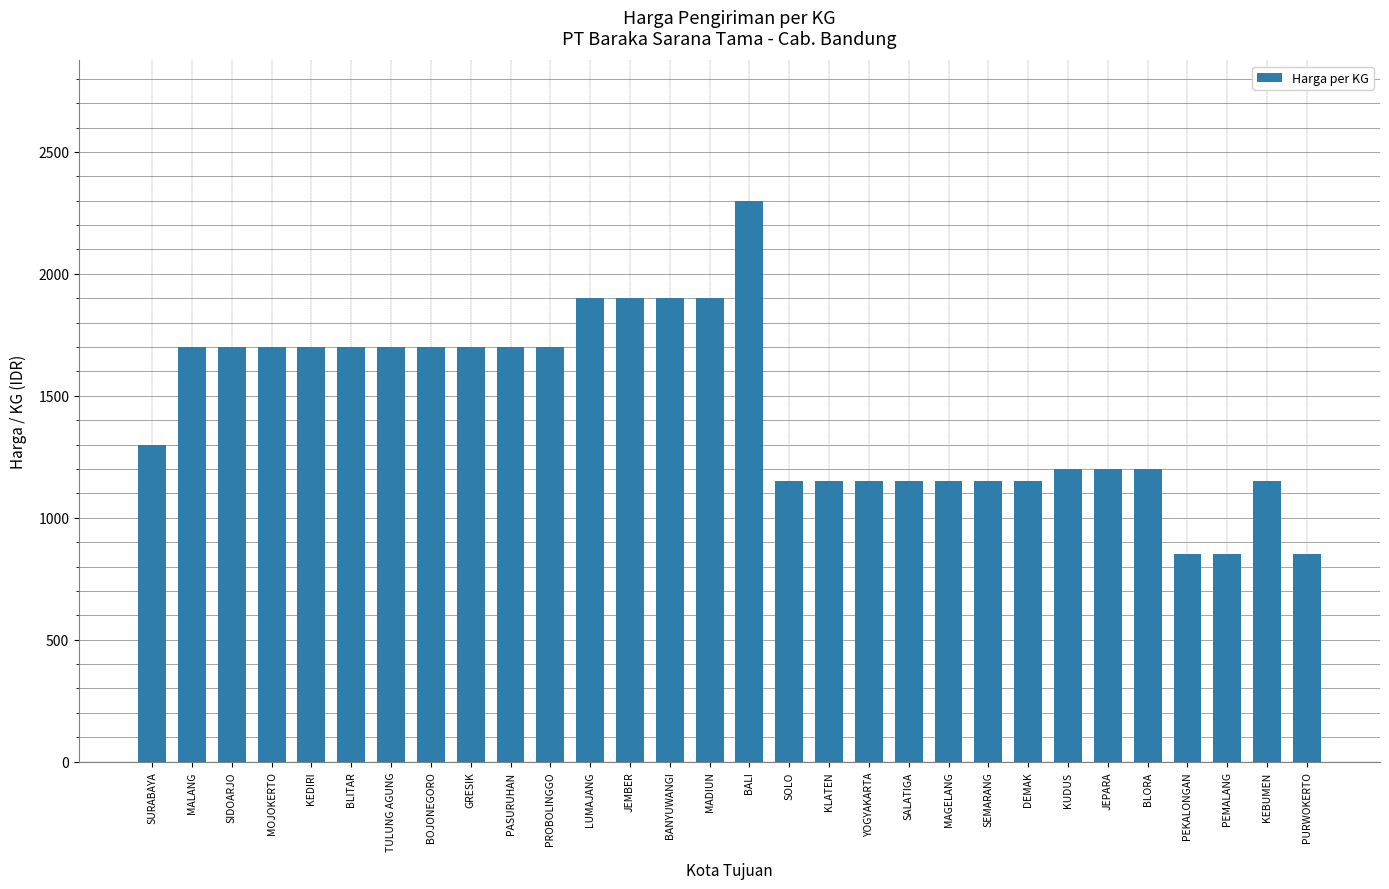

Which category has the highest value across all series?

BALI